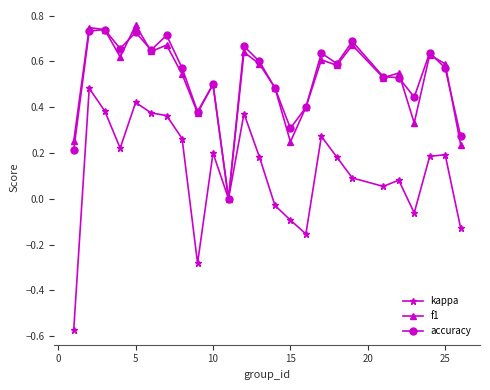

True or false: f1 has more than 2 interior local peaks.

True